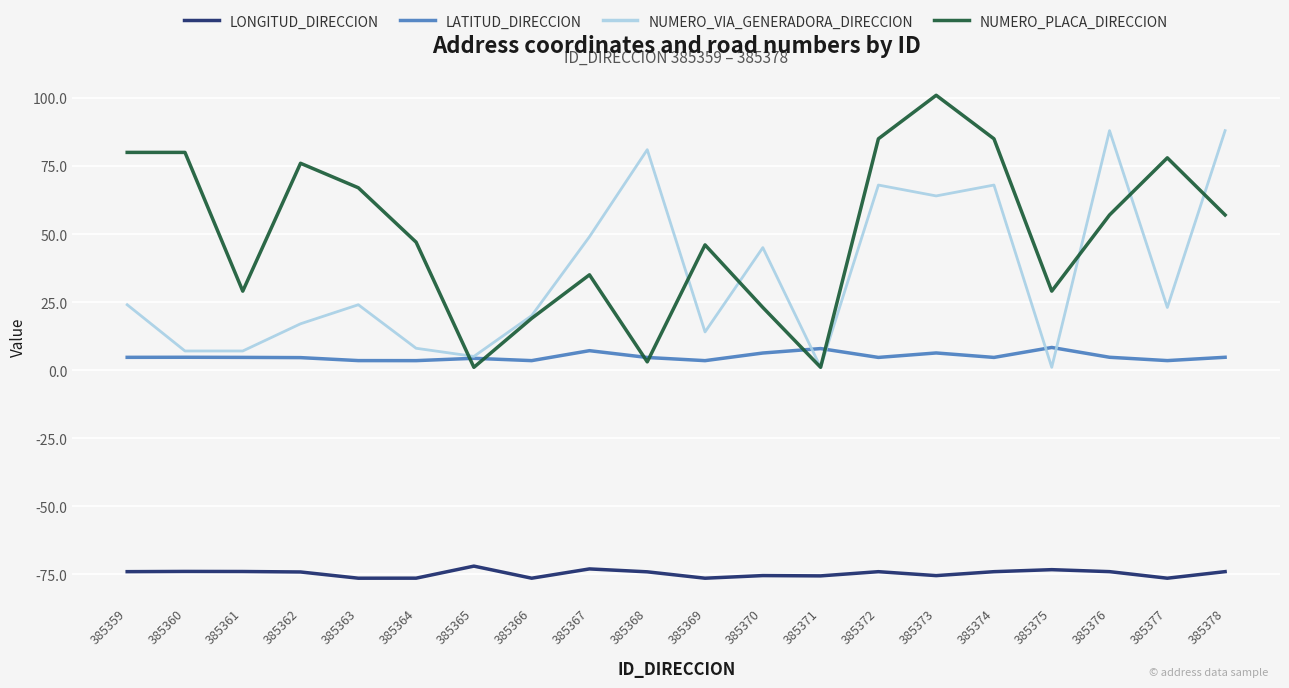

Is the value of NUMERO_PLACA_DIRECCION at 385376 greater than the value of NUMERO_VIA_GENERADORA_DIRECCION at 385371?

Yes